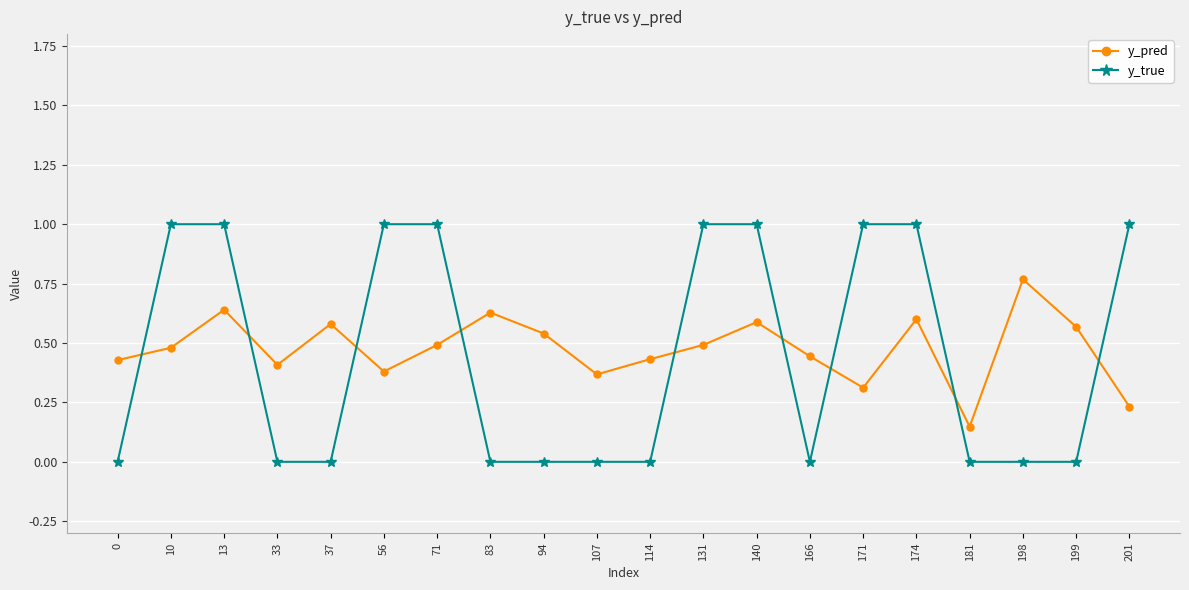

True or false: y_true has a value of -0.7 at 37.

False